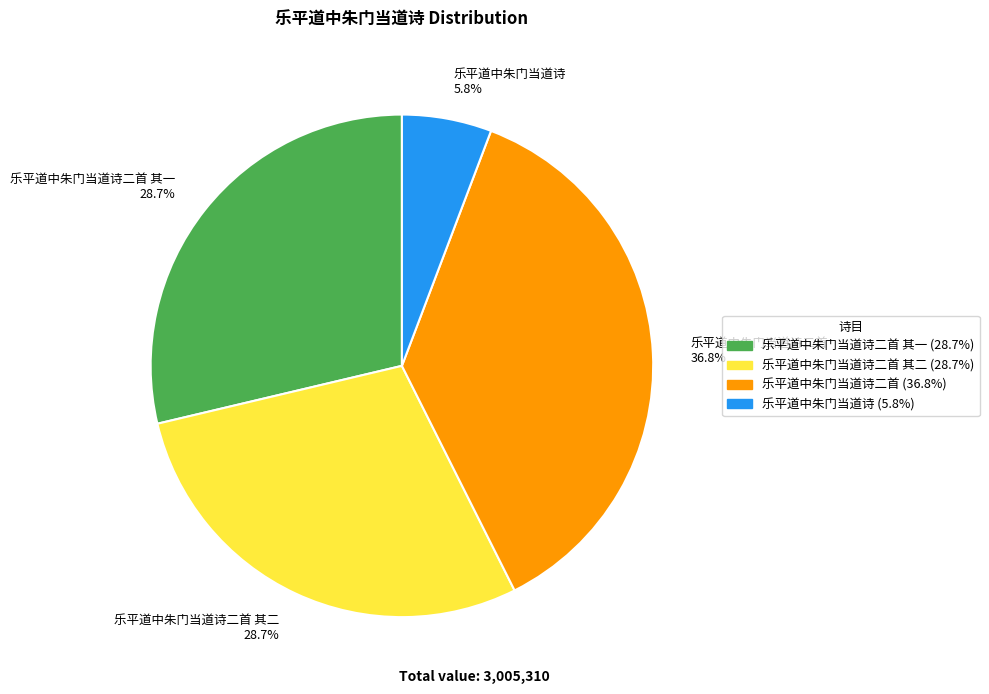

Which has a higher value, 乐平道中朱门当道诗 5.8% or 乐平道中朱门当道诗二首 其二 28.7%?

乐平道中朱门当道诗二首 其二 28.7%